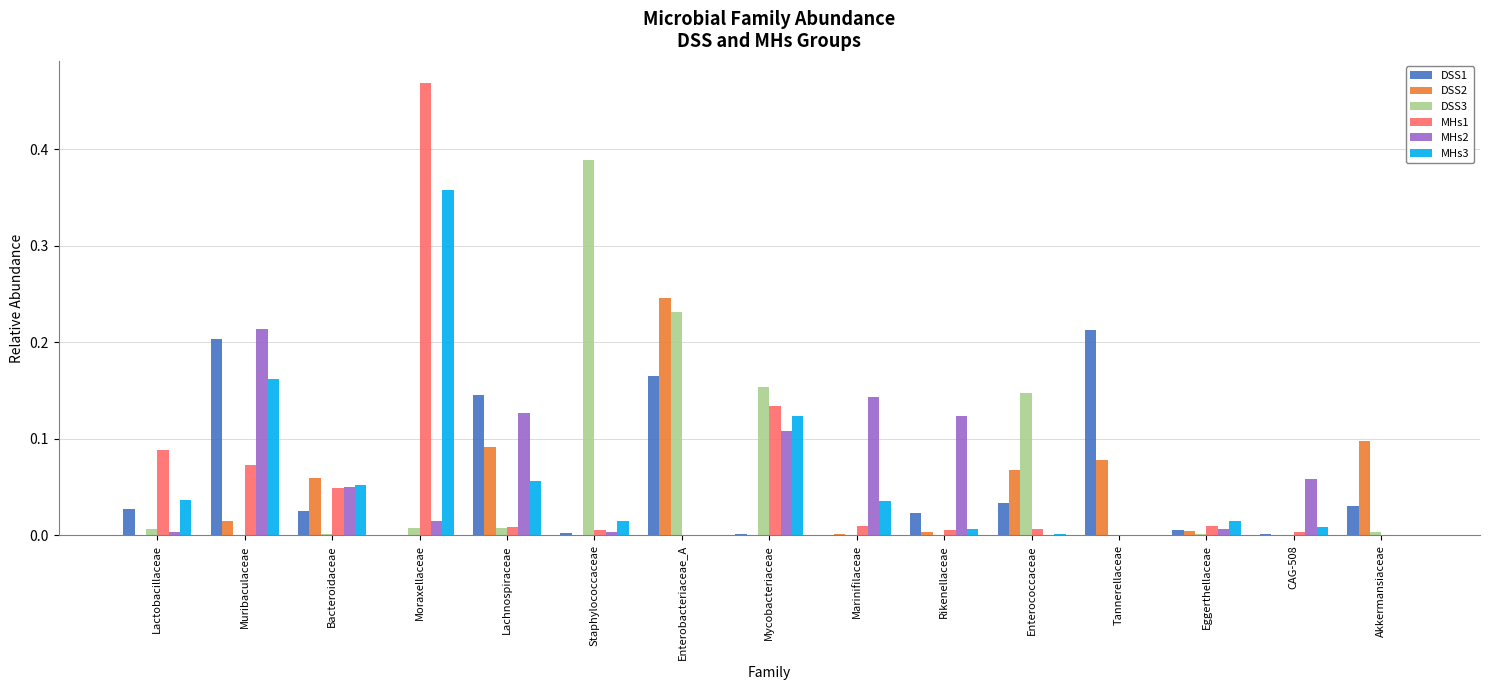

The value of DSS2 at Lactobacillaceae is 0.0. True or false?

True